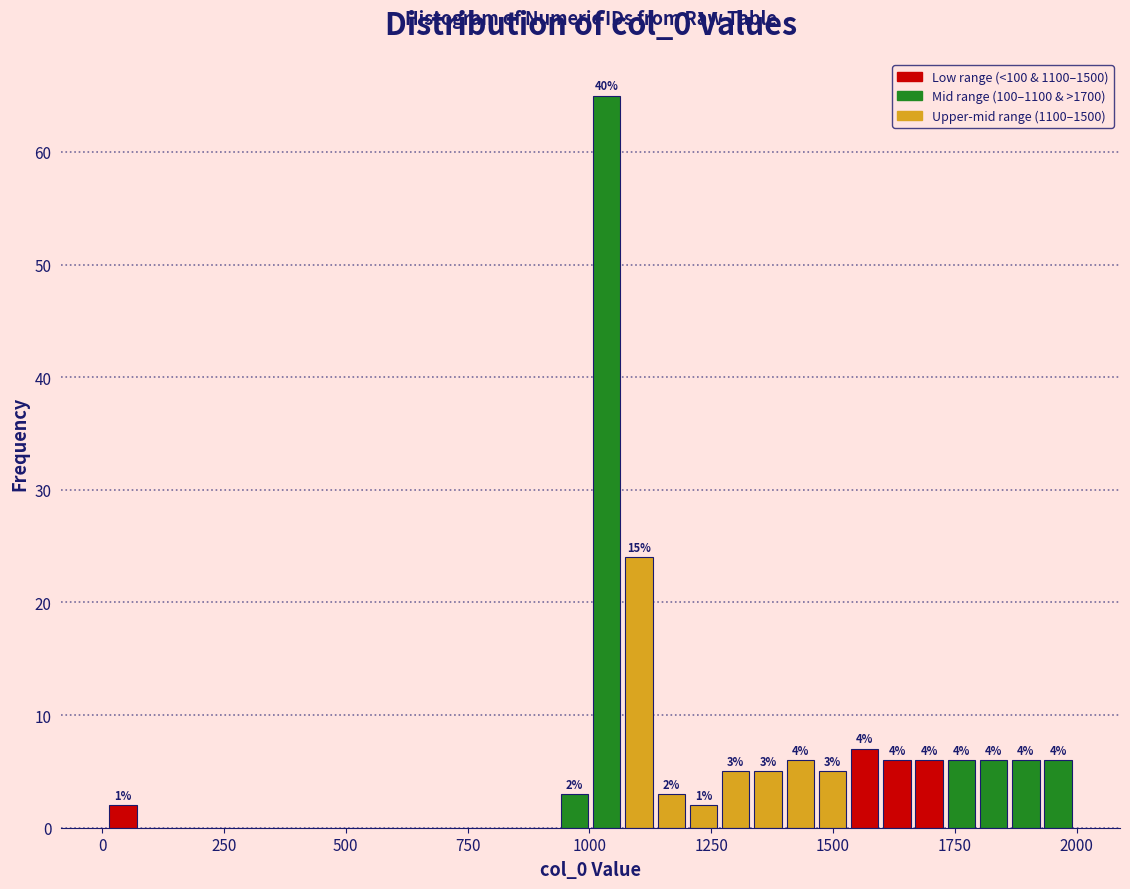

Around what value on the x-axis is the tallest bar? Give the approximate position of its centre, as read against the axis.

1050